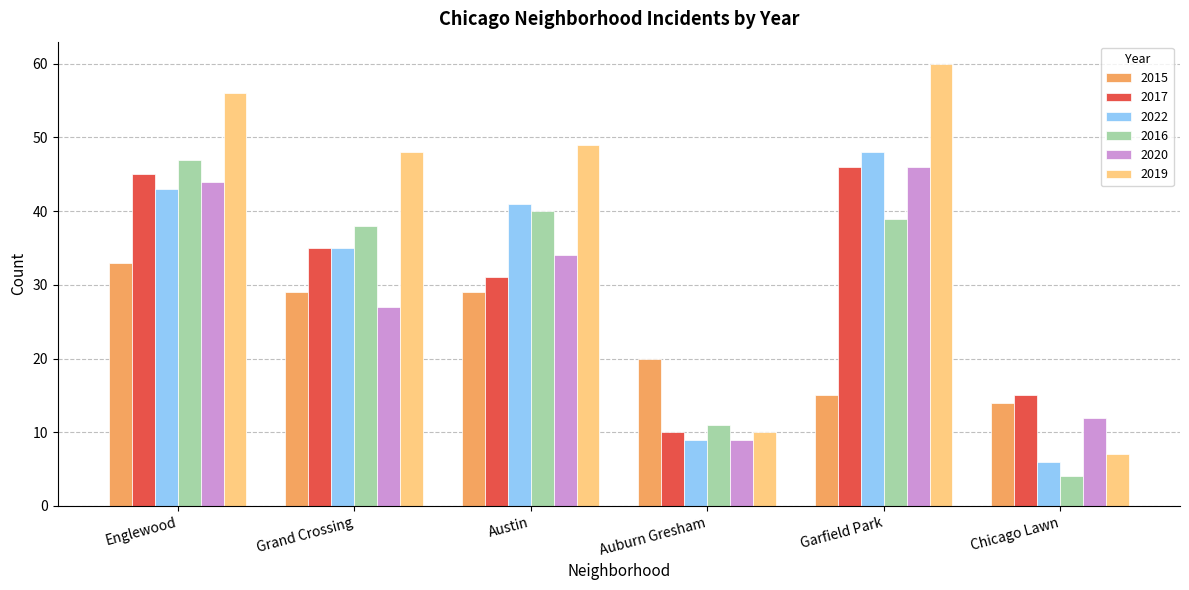

How many bars are there in each group?

6